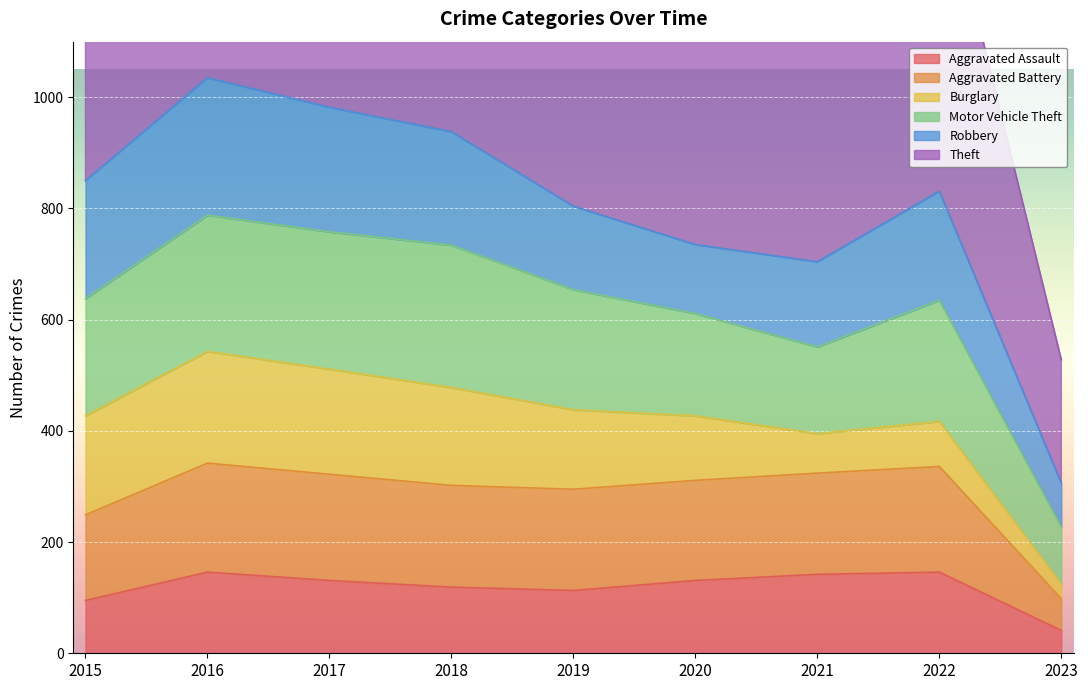

What is the total value across all series at 2016?

2381